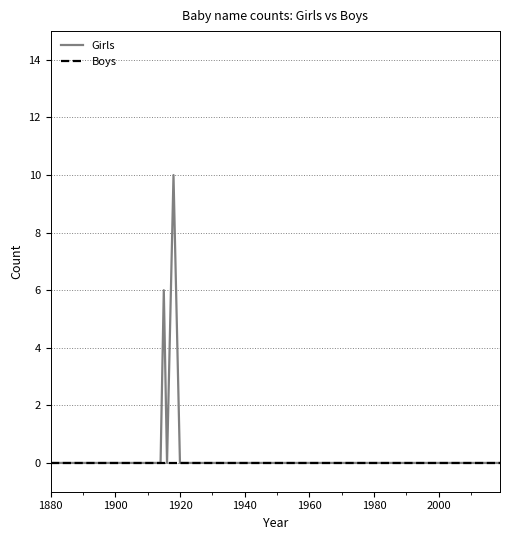

List the series in order of their peak value, lowest first.

Boys, Girls